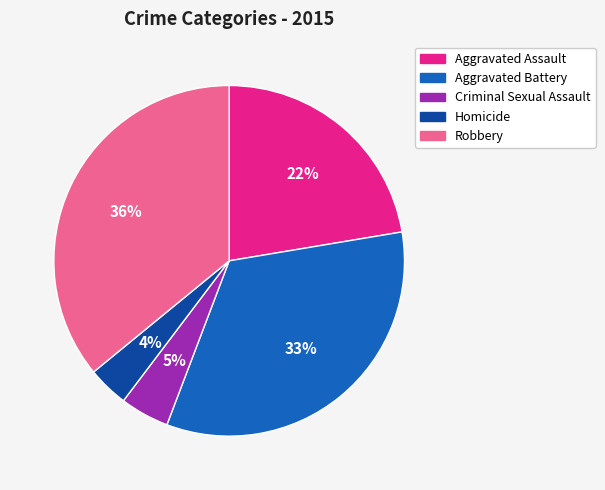

True or false: Aggravated Assault accounts for 29% of the total.

False